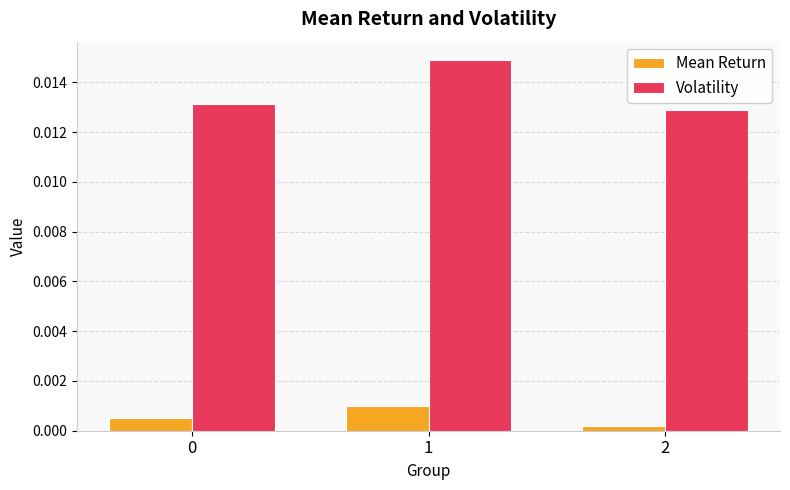

At 2, list the series in order from largest to smallest.

Volatility, Mean Return